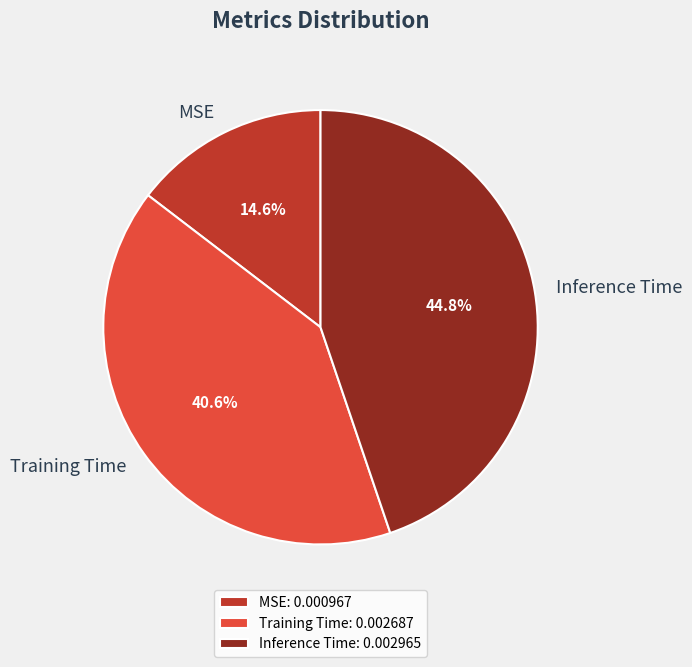

True or false: MSE accounts for 15% of the total.

True